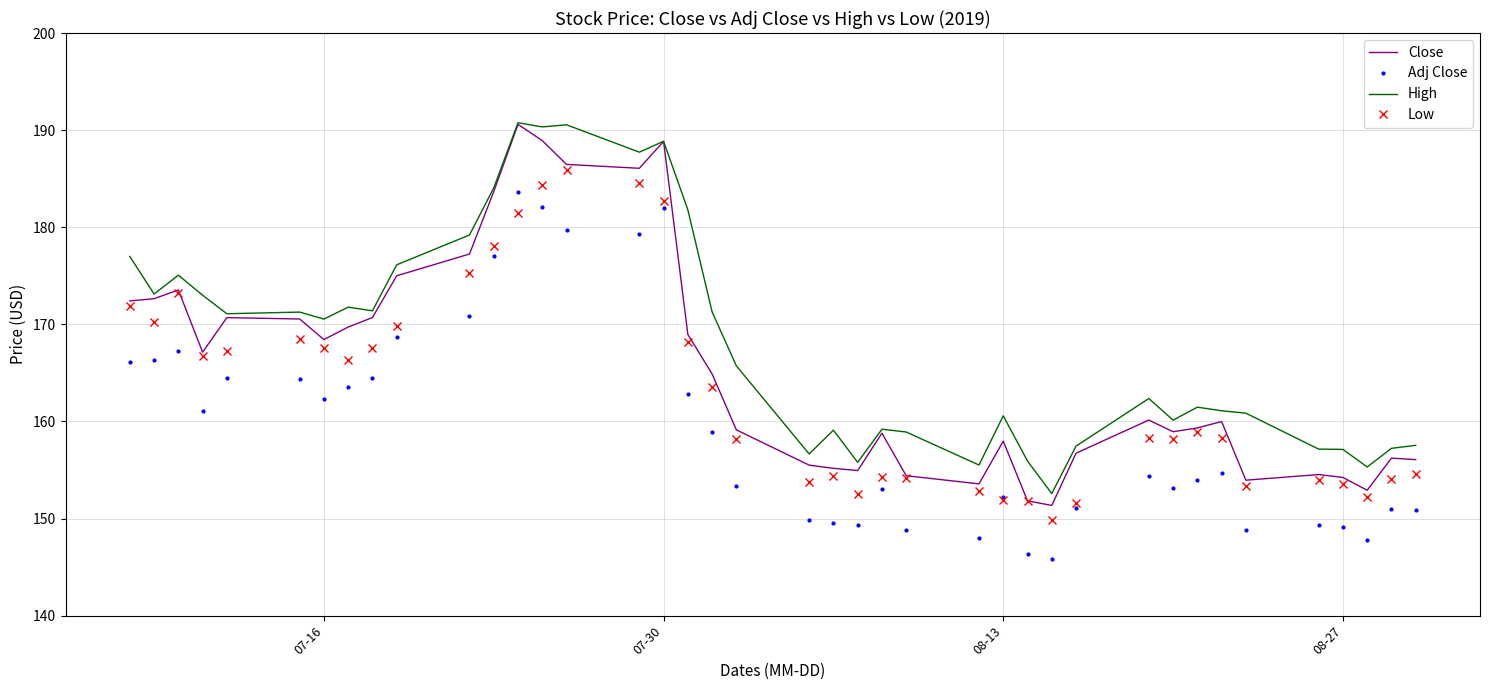

List the series in order of their overall mean, lowest first.

Adj Close, Low, Close, High